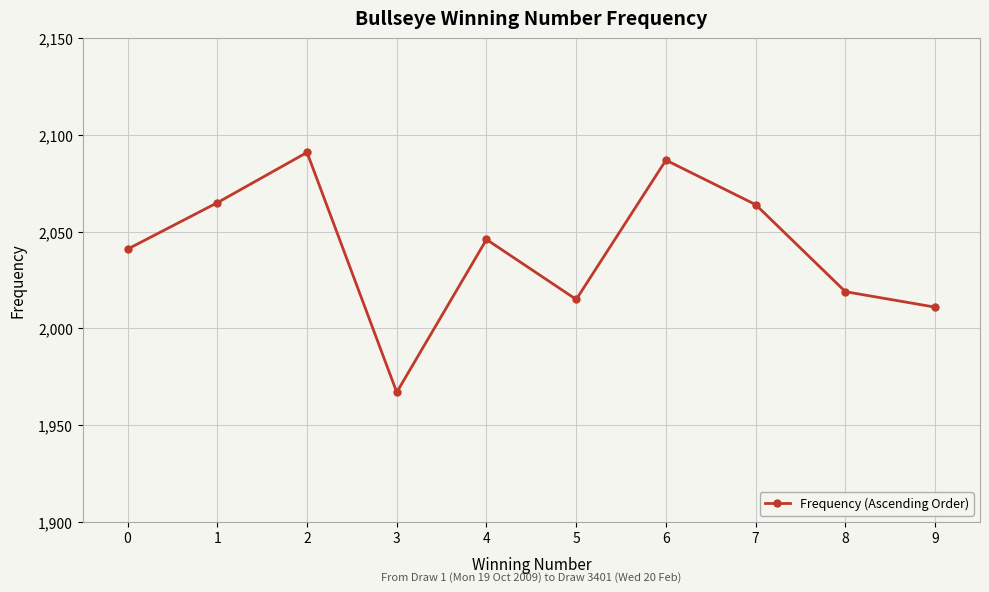

Reading left to right, what are all the values shown in this chart?

0=2041	1=2065	2=2091	3=1967	4=2046	5=2015	6=2087	7=2064	8=2019	9=2011